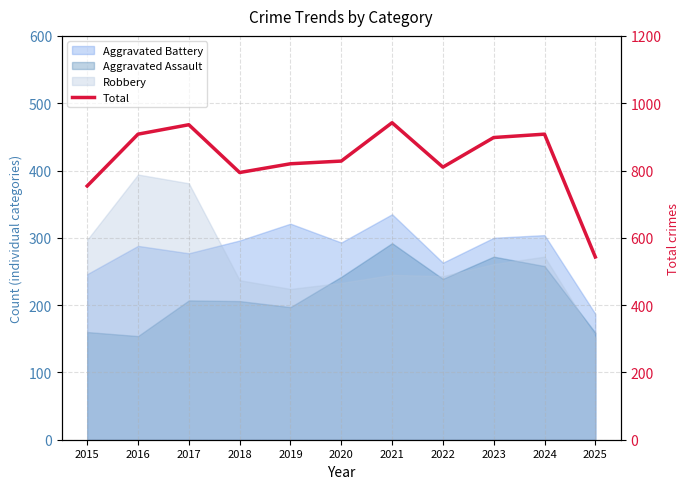

How many lines are shown in the chart?

1